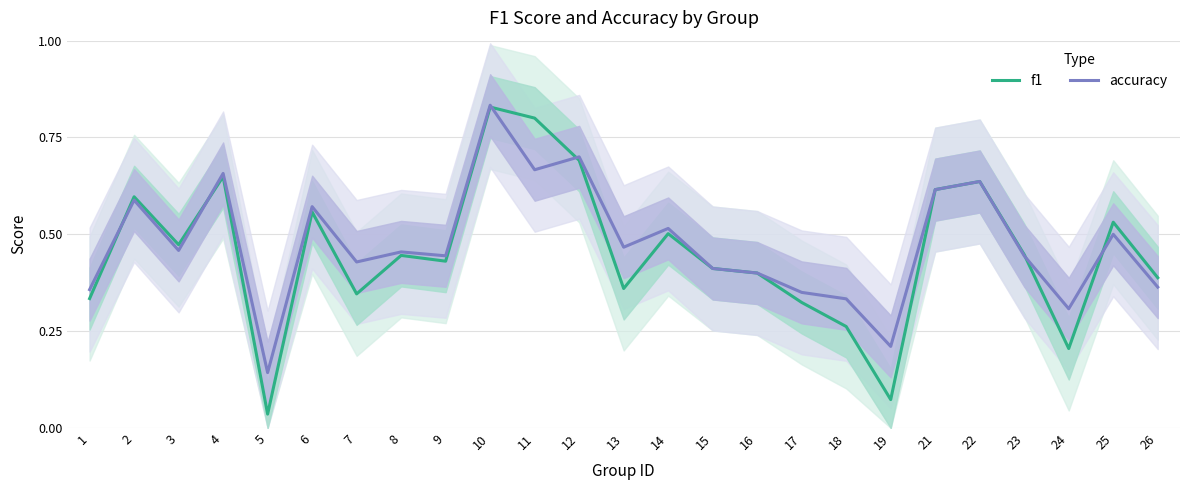

What is the maximum value for accuracy?

0.8